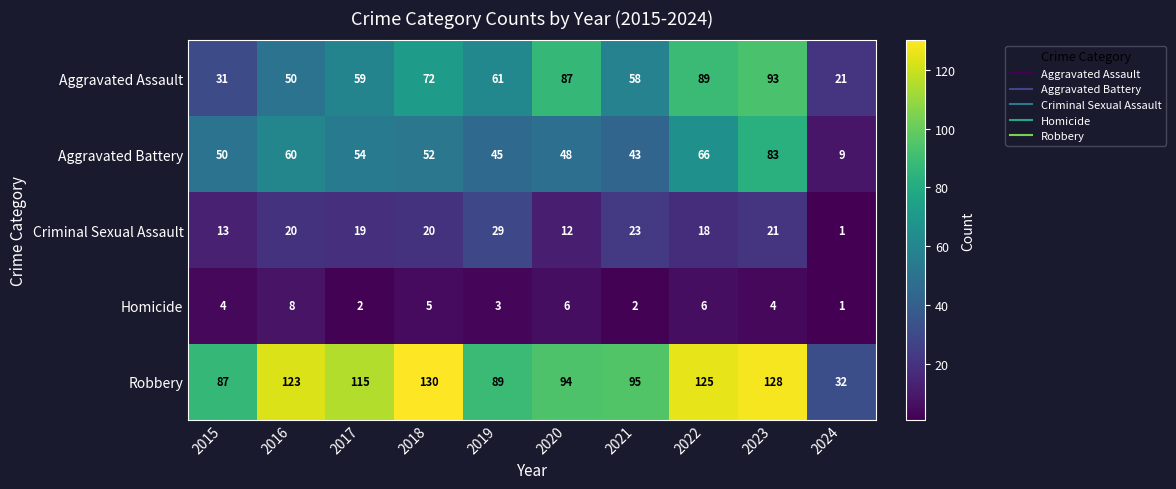

Which category has the lowest value in the Homicide series?

2024